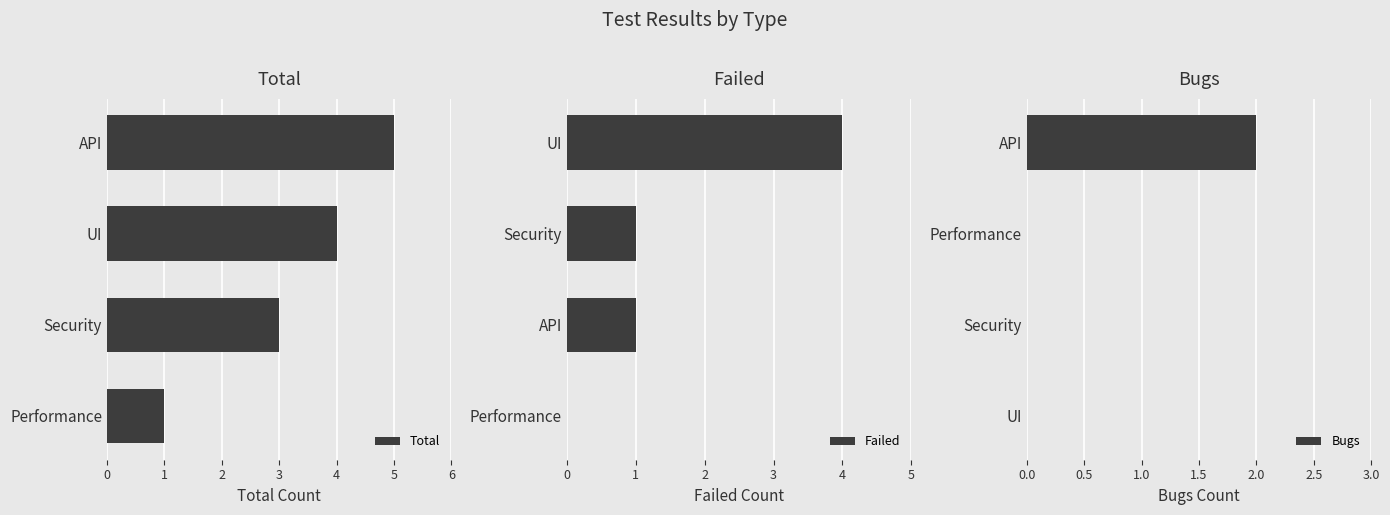

Is it true that Total equals 8 at API?

False